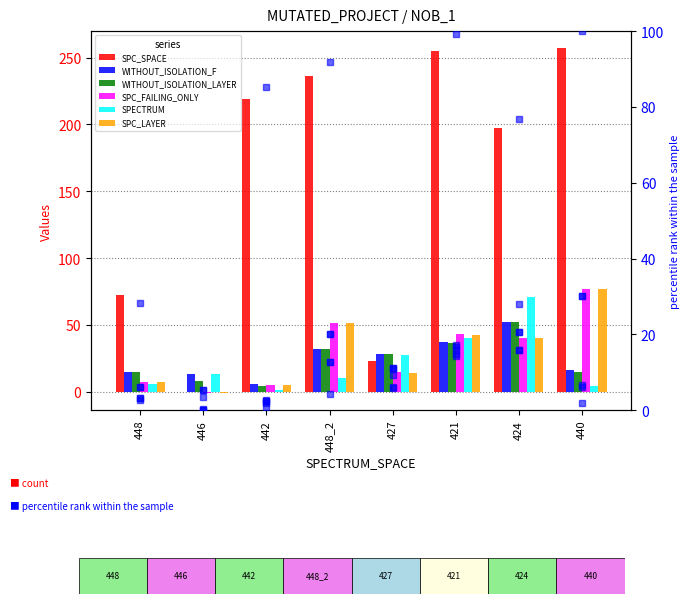

Is it true that WITHOUT_ISOLATION_F equals 37 at 421?

True